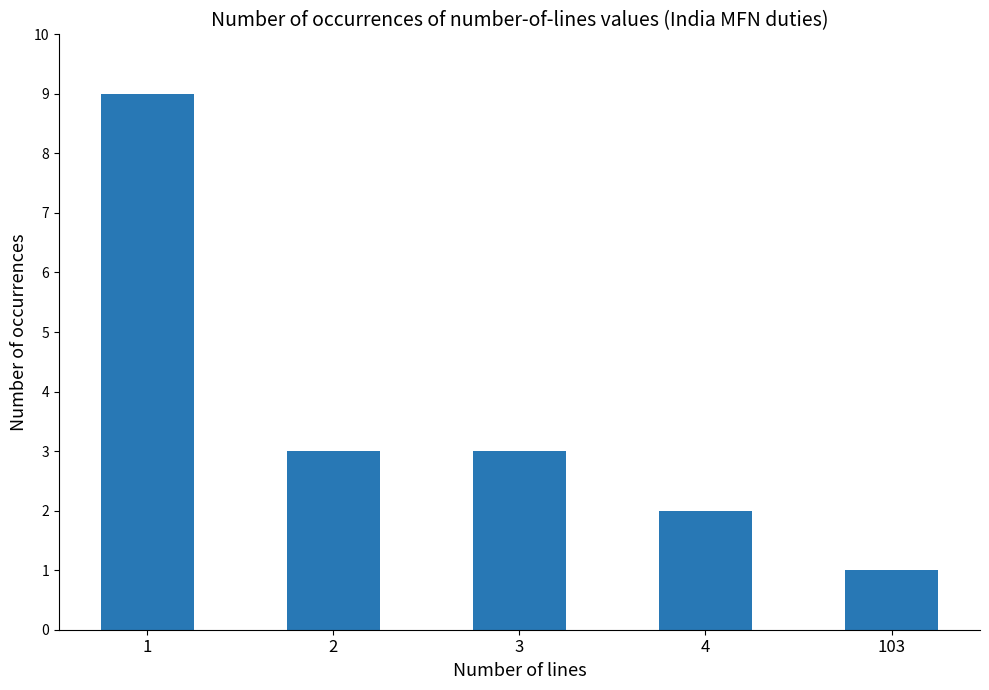

Which category has the lowest value across all series?

103